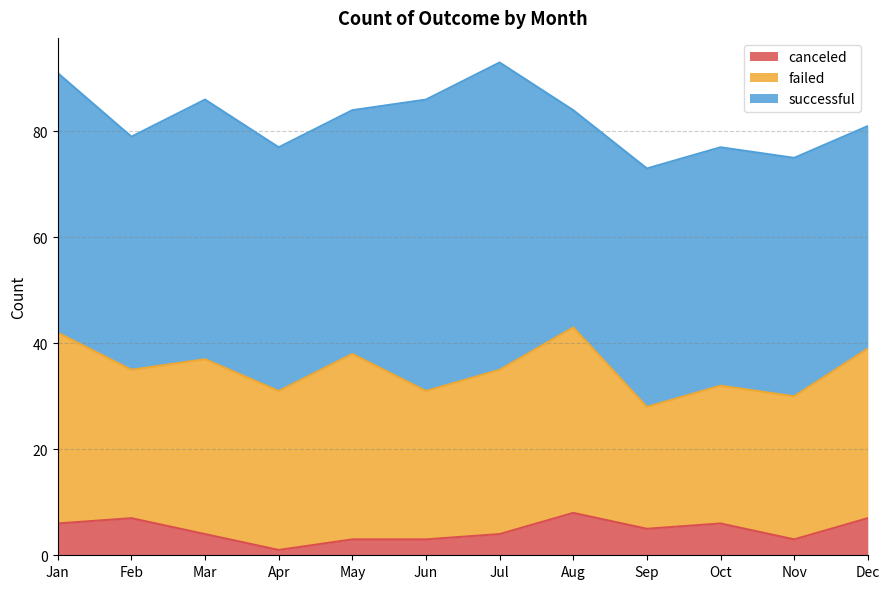

What value does the successful series have at Nov?

45